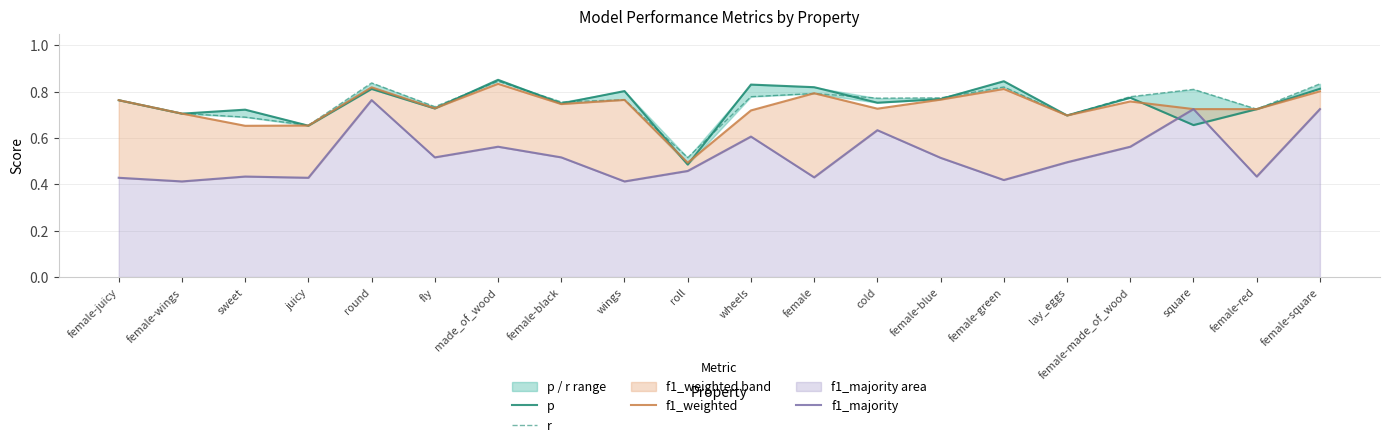

After their last crossing, which series has the higher values: f1_majority or p?

p